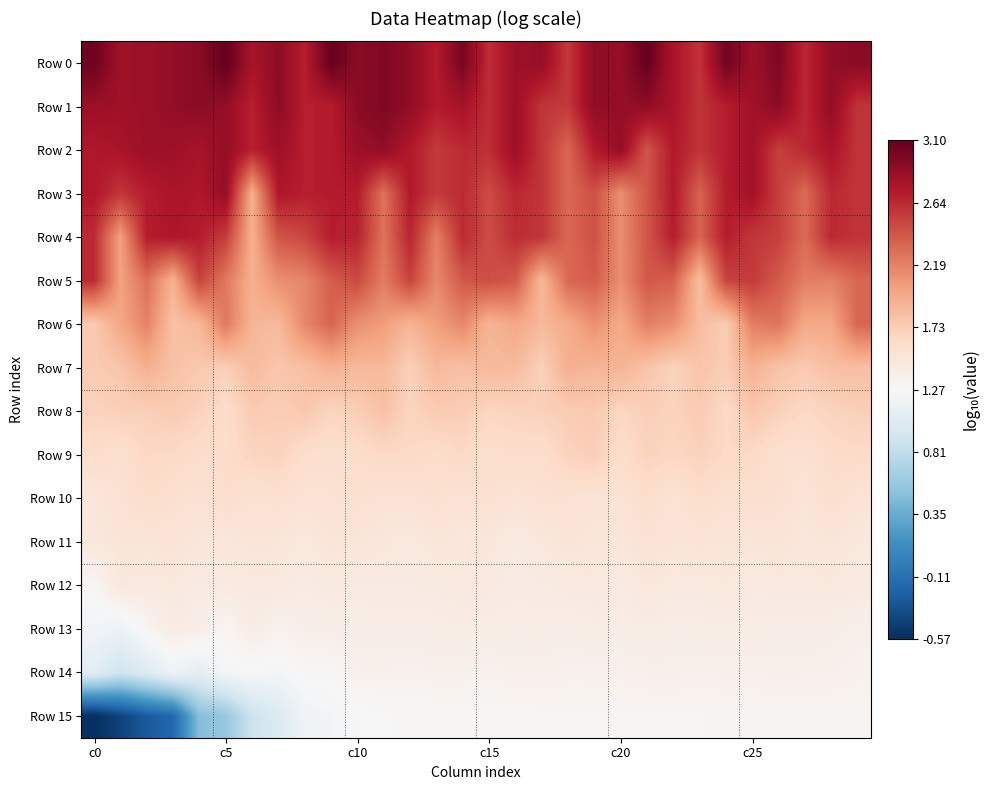

Which series has the largest range (max minus min)?

Row 15